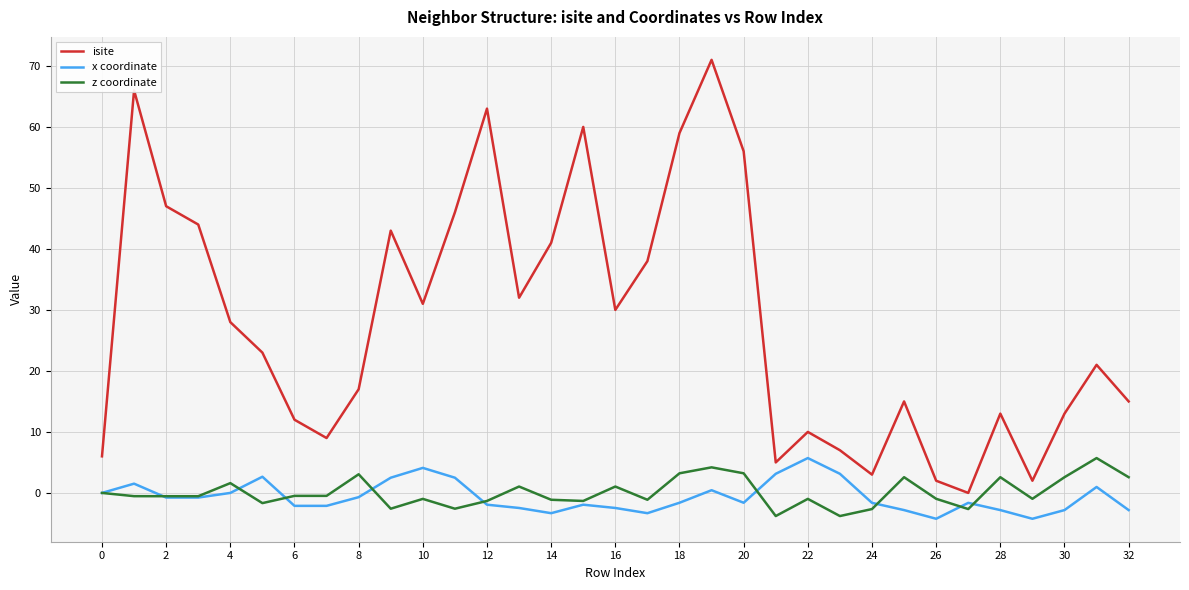

What is the maximum value shown in the chart?

71.0